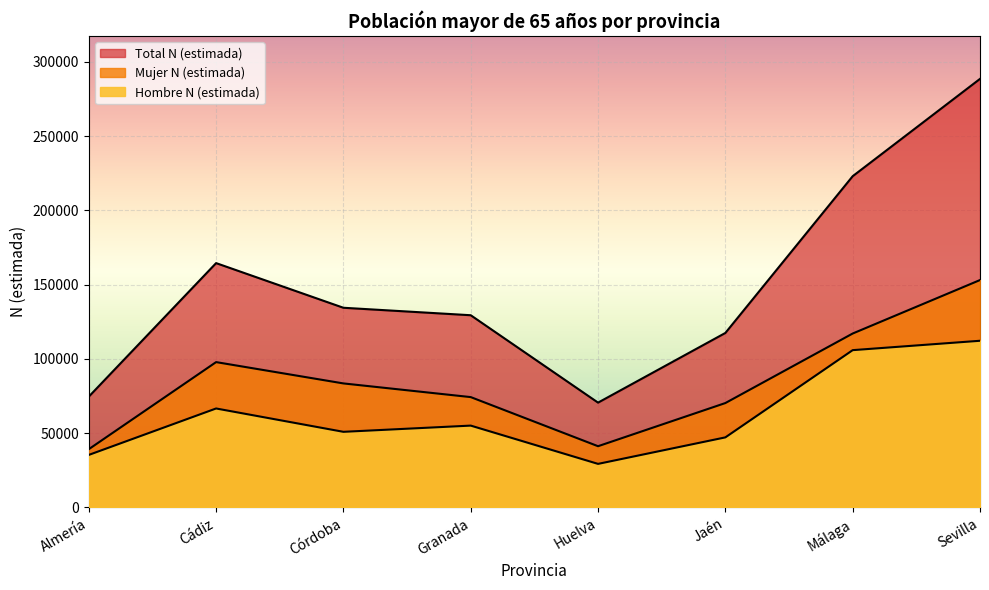

What value does the Total N (estimada) series have at Almería?

74617